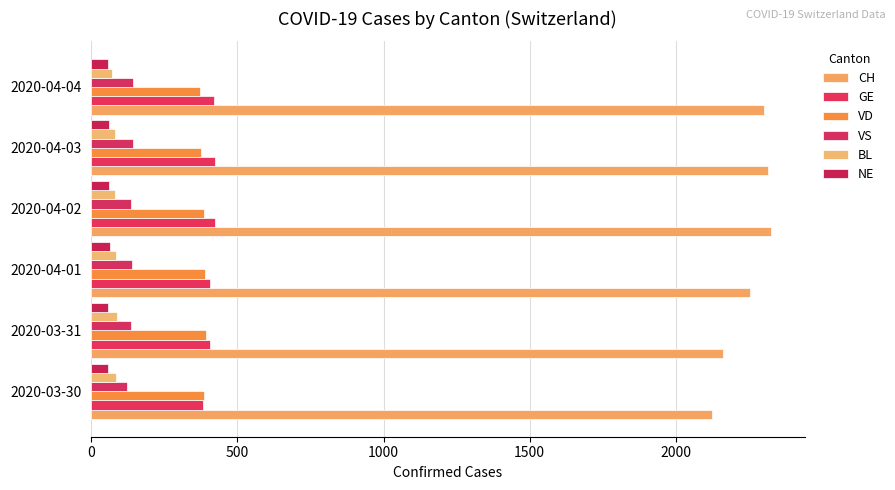

Reading right to left, what are all the values shown in this chart?

CH: 2300	2316	2324	2252	2160	2123
GE: 421	424	424	406	405	382
VD: 373	375	386	390	392	386
VS: 142	144	135	139	136	122
BL: 73	82	81	86	88	86
NE: 59	61	61	66	59	57